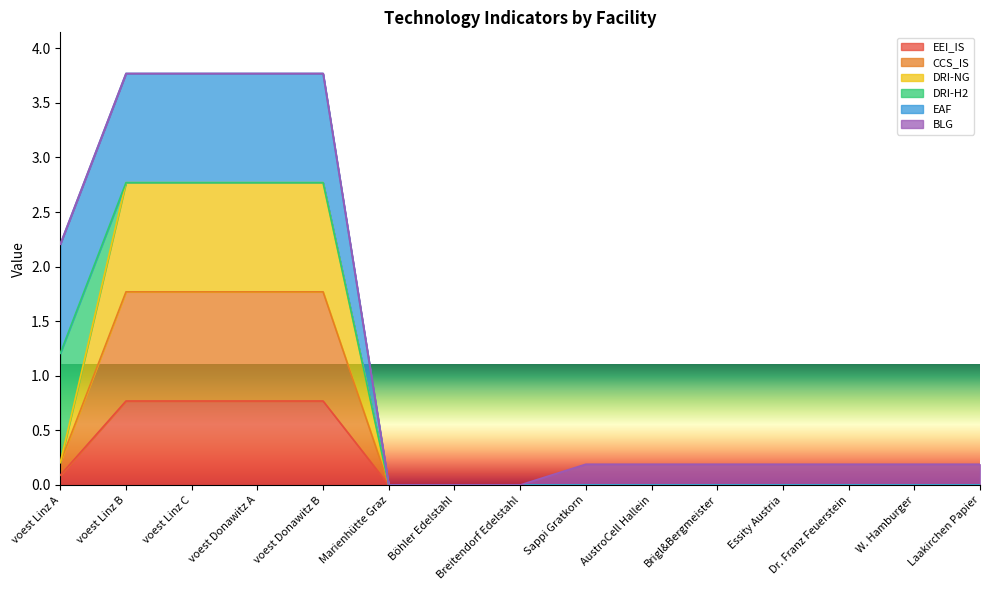

At which category is the sum across all series the highest?

voest Donawitz A